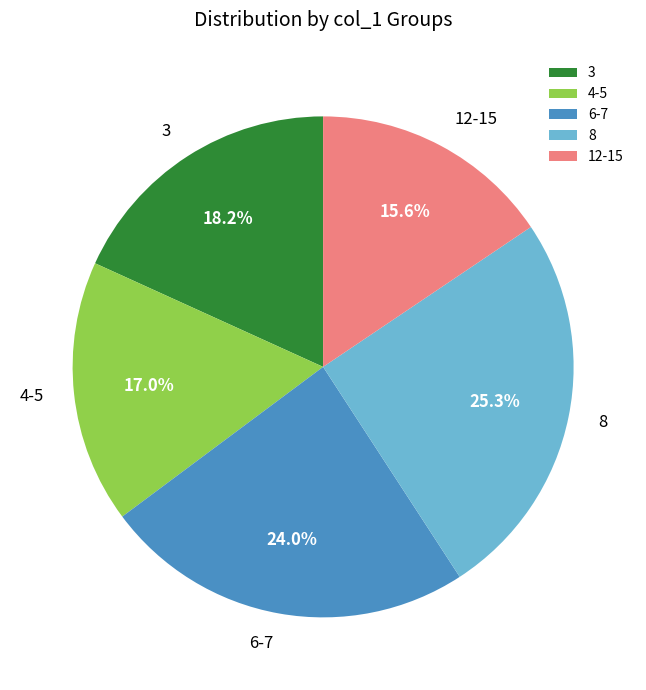

To the nearest percent, what is the average slice percentage?

20%